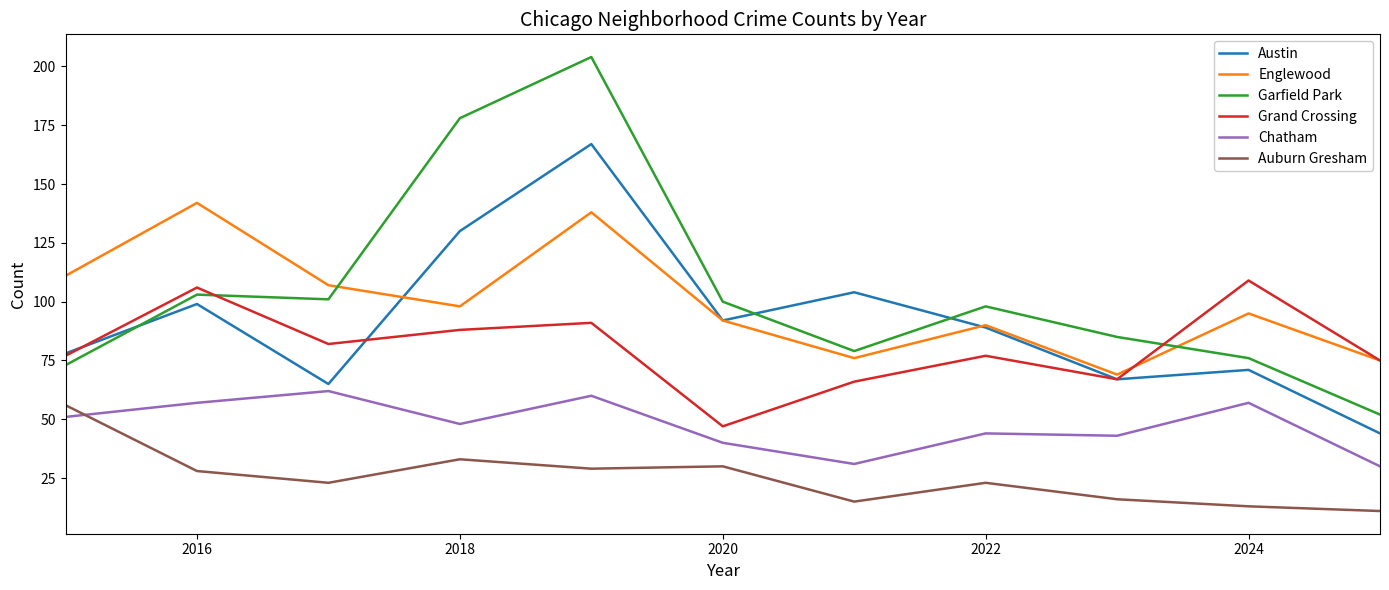

True or false: Chatham and Grand Crossing intersect in this chart.

False